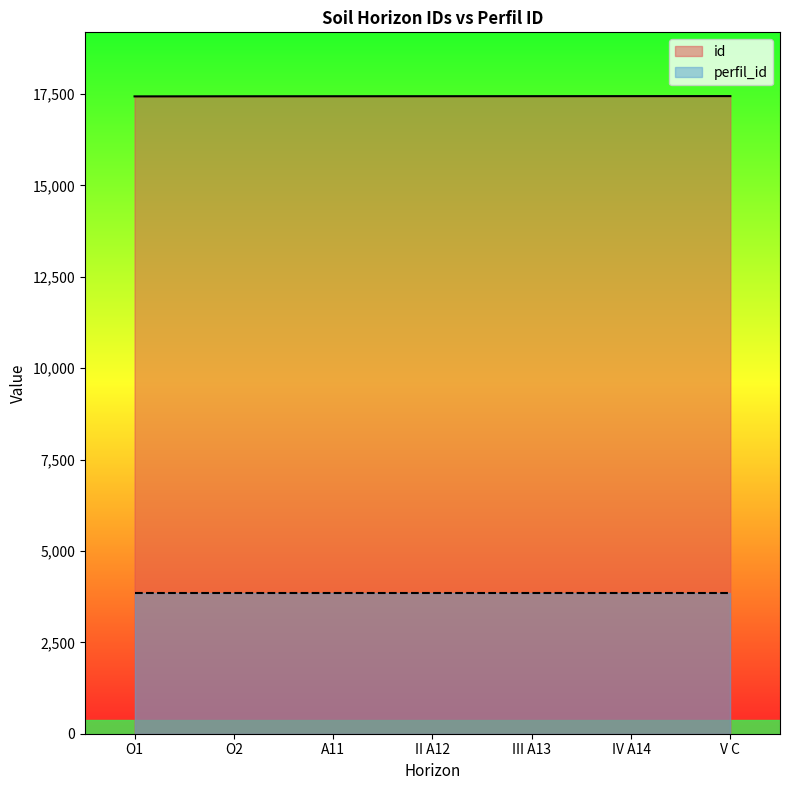

The chart shows a value of 17441 at II A12. True or false?

True